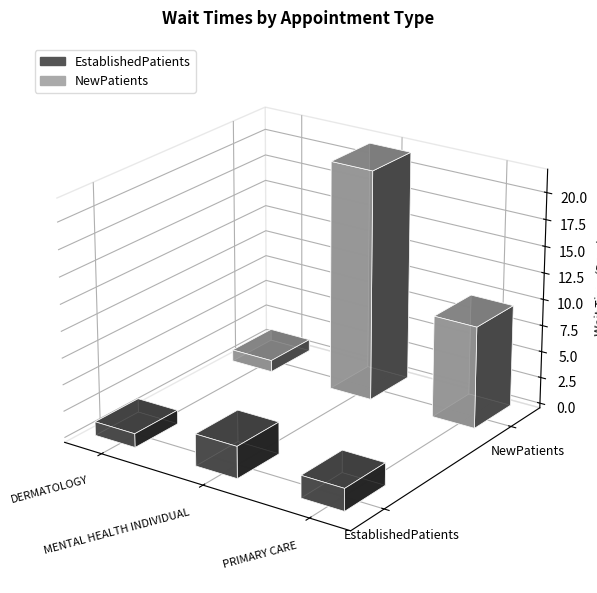

What is the value of the NewPatients bar at the 1st from the left?

1.1